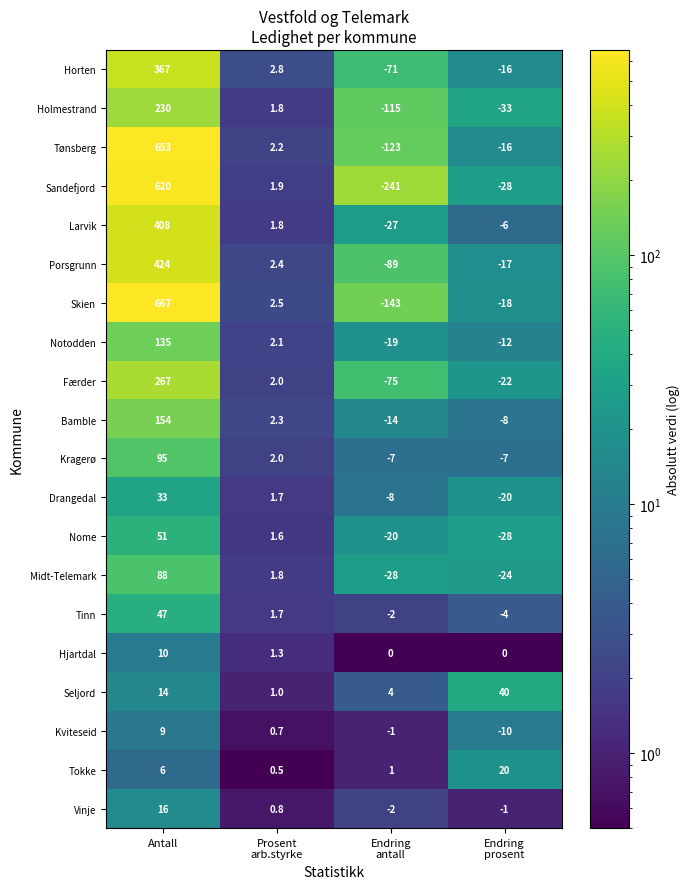

Rank the series by their maximum value, from highest to lowest.

Skien, Tønsberg, Sandefjord, Porsgrunn, Larvik, Horten, Færder, Holmestrand, Bamble, Notodden, Kragerø, Midt-Telemark, Nome, Tinn, Seljord, Drangedal, Tokke, Vinje, Hjartdal, Kviteseid